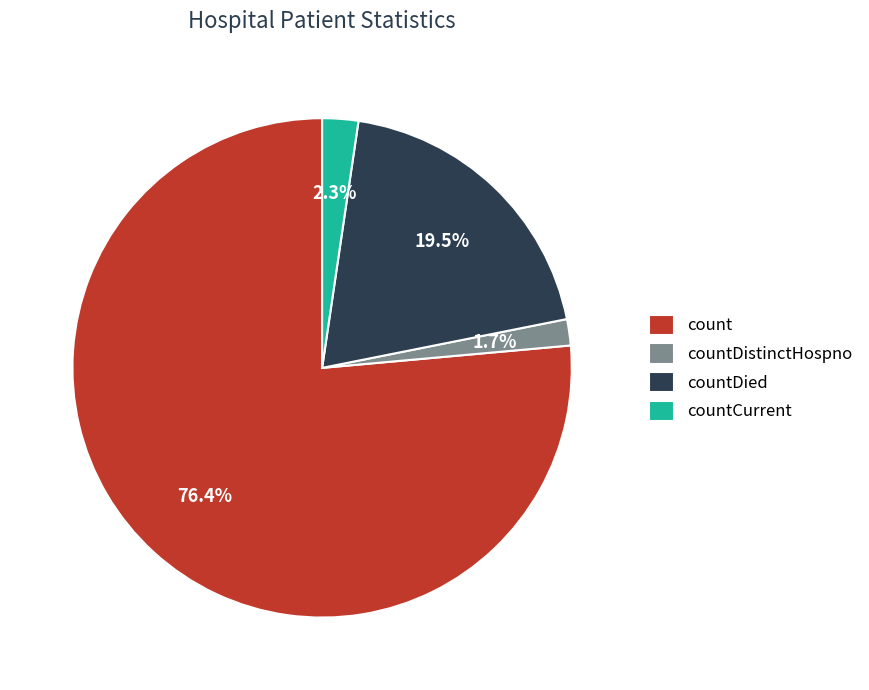

Is it true that countCurrent is 2% of the pie?

True